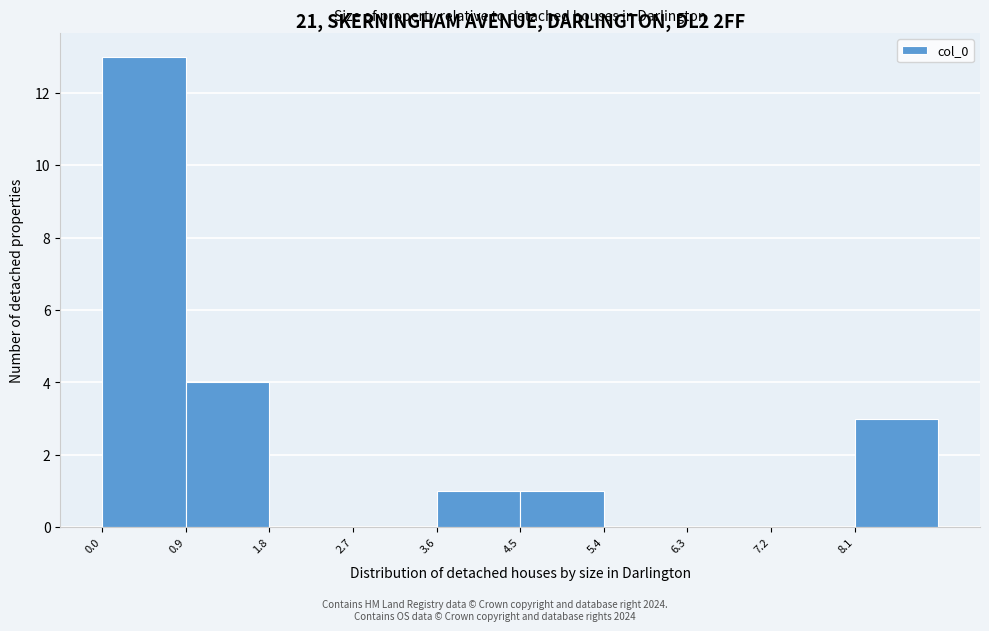

Over which range of the x-axis is the bar tallest?

0.0 to 0.9